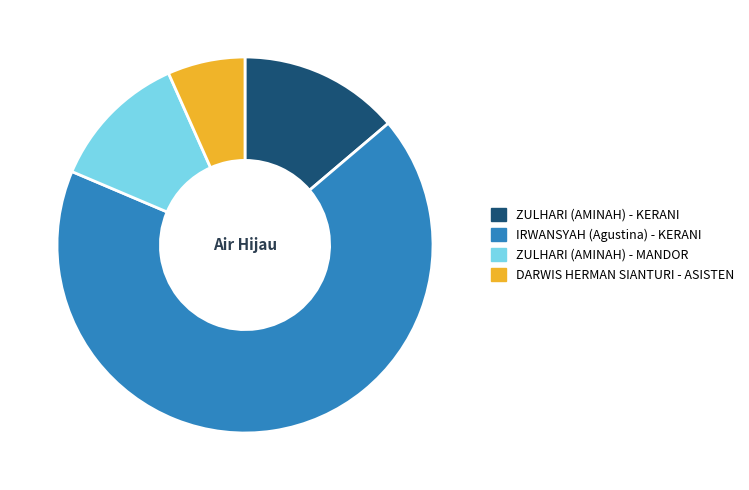

Is it true that ZULHARI (AMINAH) - KERANI is 1% of the pie?

False